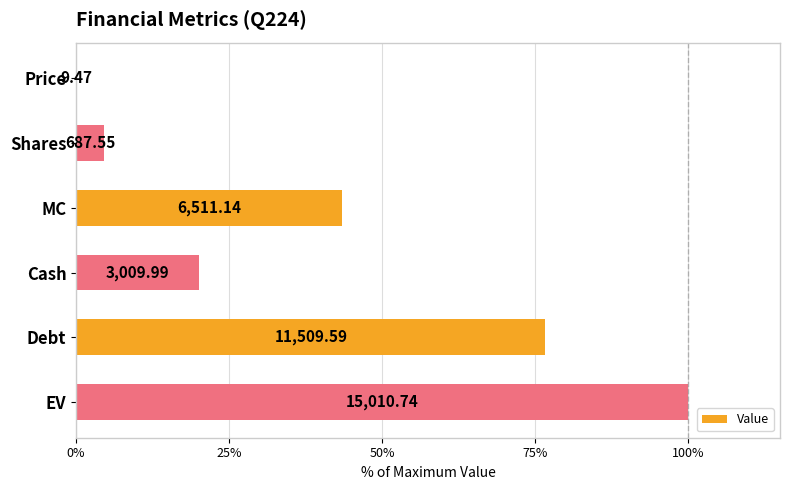

Are the bars horizontal?

Yes